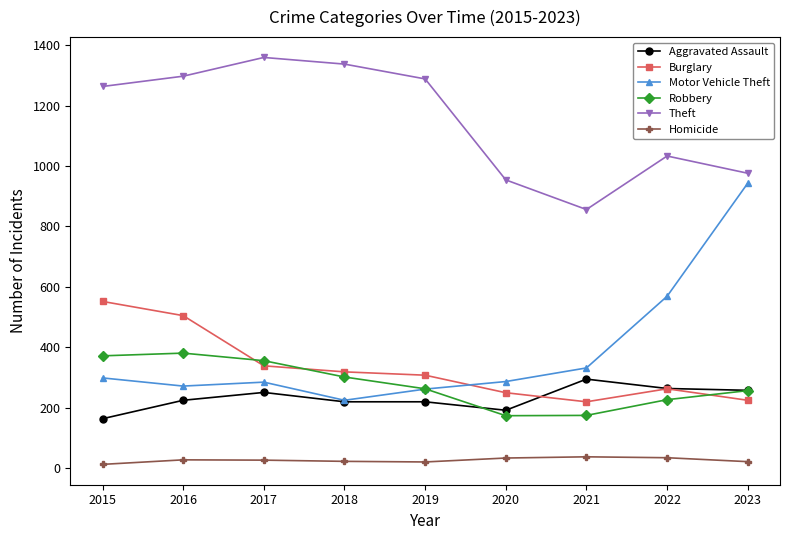

What is the value of the Theft point at the 9th from the left?

976